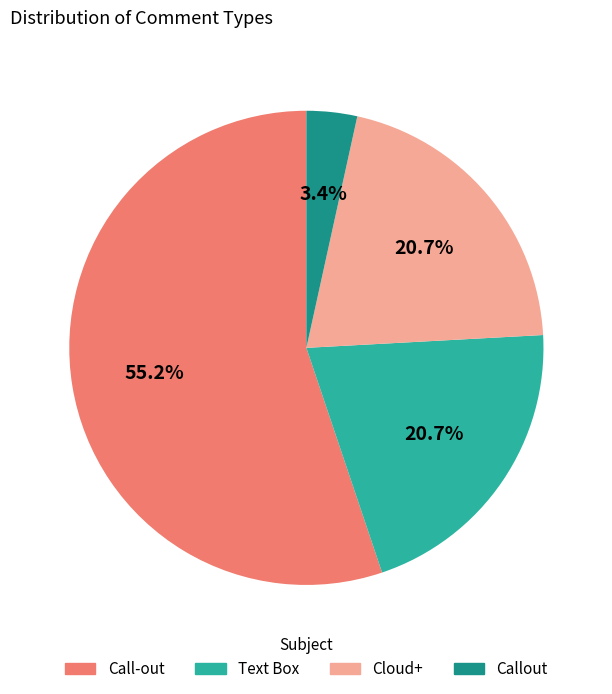

How many segments does this pie chart have?

4